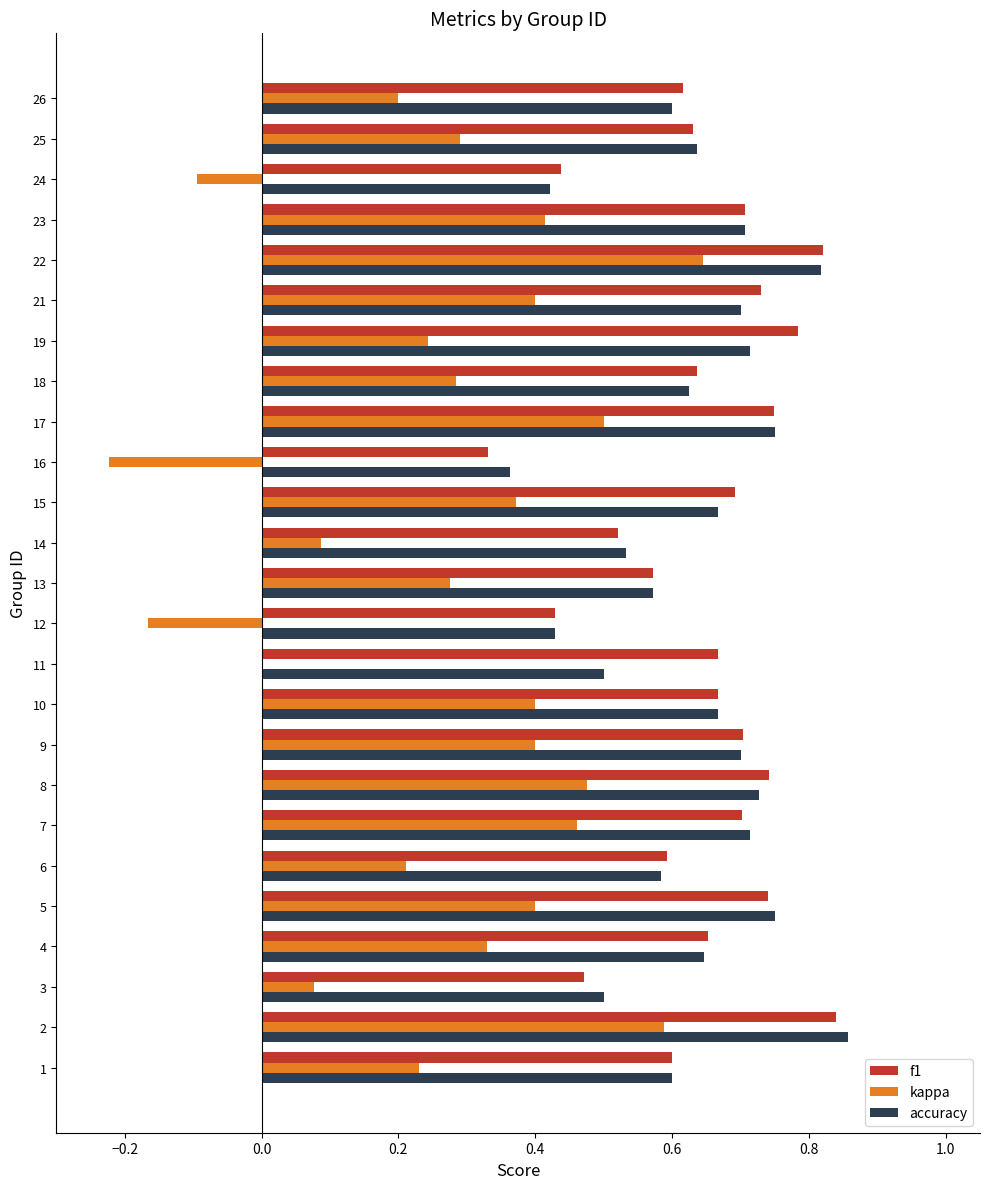

What is the total value across all series at 4?

1.6